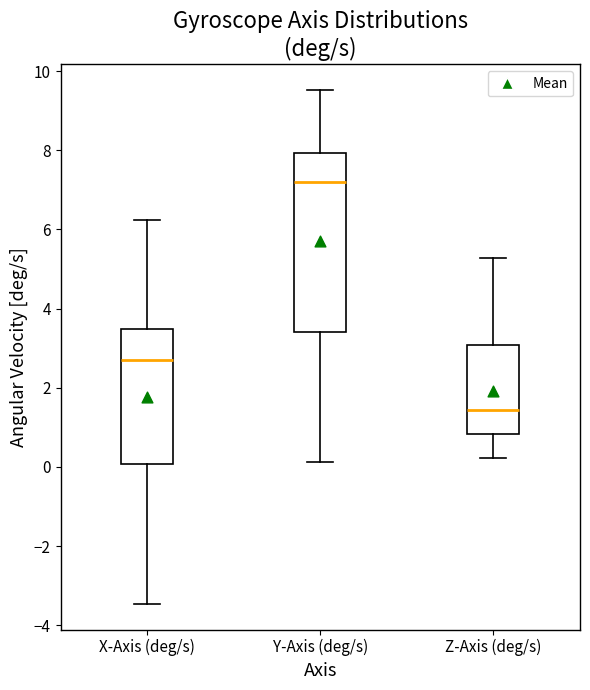

Reading left to right, transcribe this box plot: for each box, give where its median line is, the range the box spans, and where its two whiskers end, as read against the y-axis. The values are not printed on the chart, so give them approximately, as read against the axis.

X-Axis (deg/s): median 2.8, box 0.0 to 3.4, whiskers -3.4 to 6.2
Y-Axis (deg/s): median 7.2, box 3.4 to 8.0, whiskers 0.2 to 9.6
Z-Axis (deg/s): median 1.4, box 0.8 to 3.0, whiskers 0.2 to 5.2